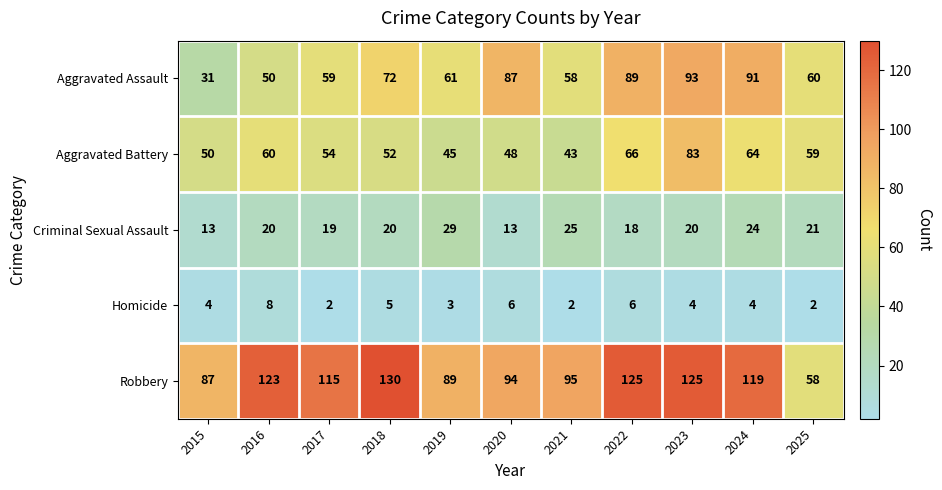

What is the difference between the maximum and second lowest values in the Robbery series?

43